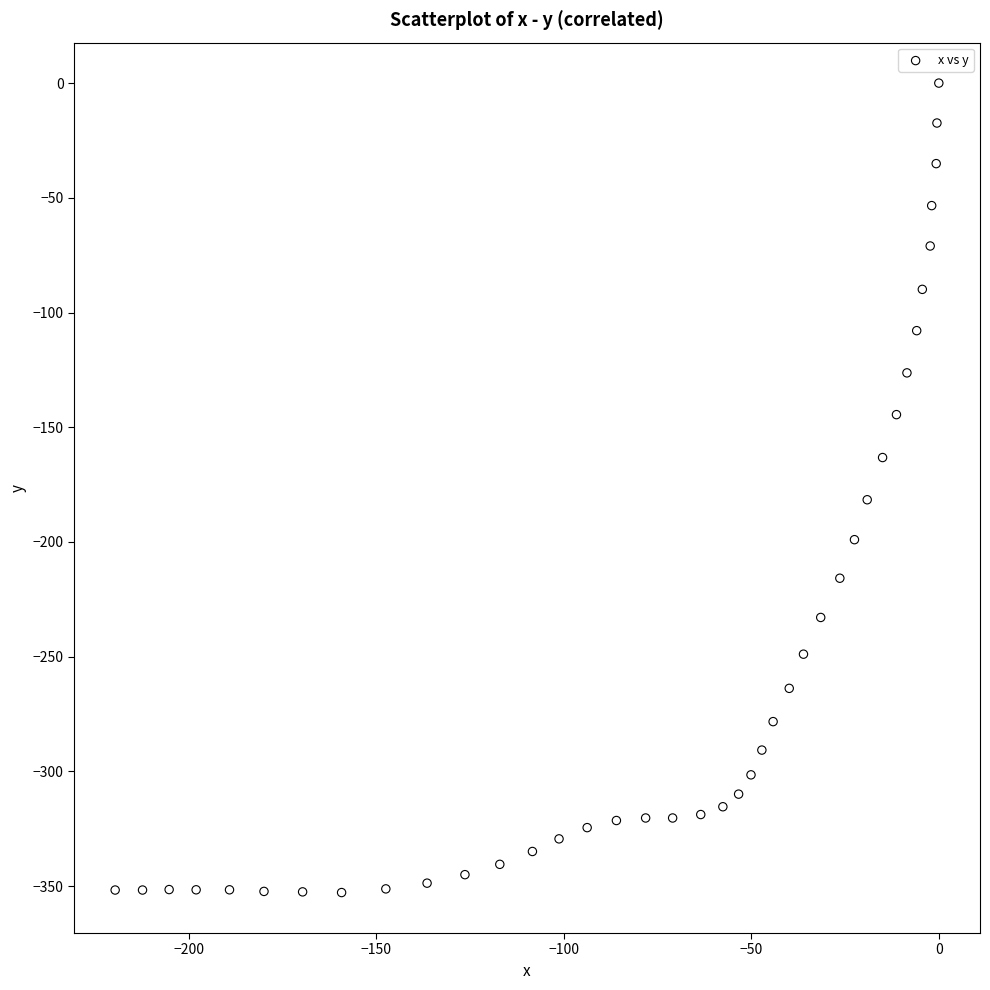

What Y value in the scatter plot is closest to -176?

-181.6